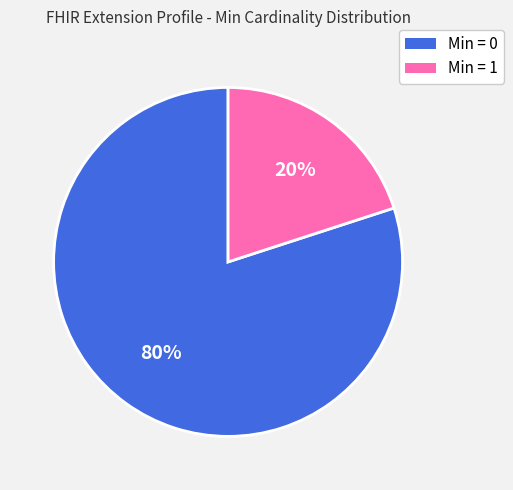

To the nearest percent, what is the difference between the largest and smallest slice percentages?

60%